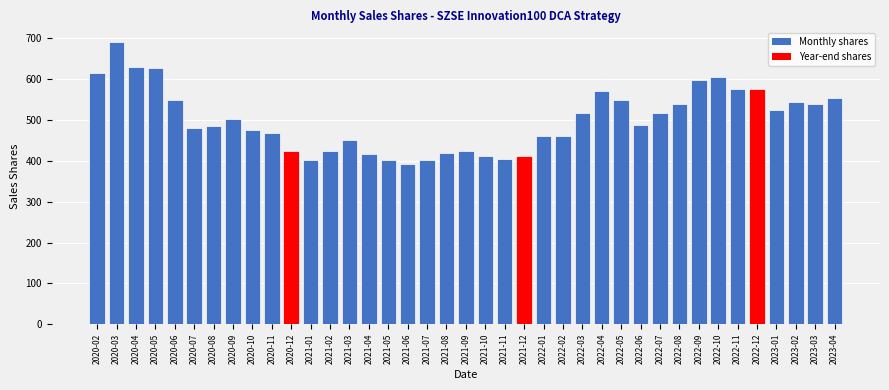

What is the difference between the values at 2020-05 and 2023-03?

88.6